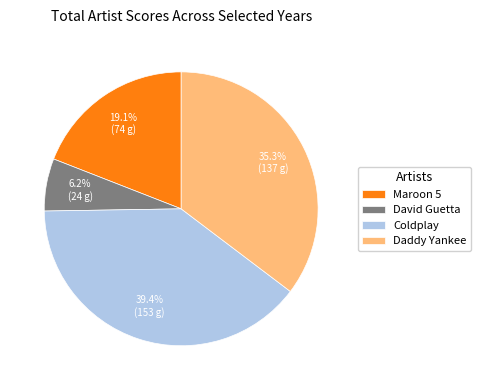

What is the ratio of the value at Coldplay to the value at Daddy Yankee?

1.1